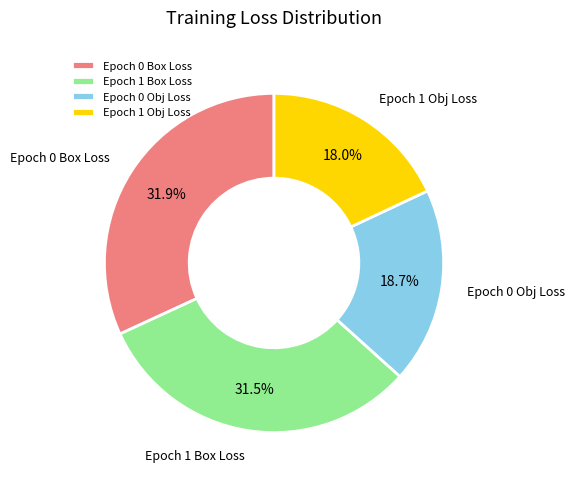

What is the smallest slice in the pie chart?

Epoch 1 Obj Loss